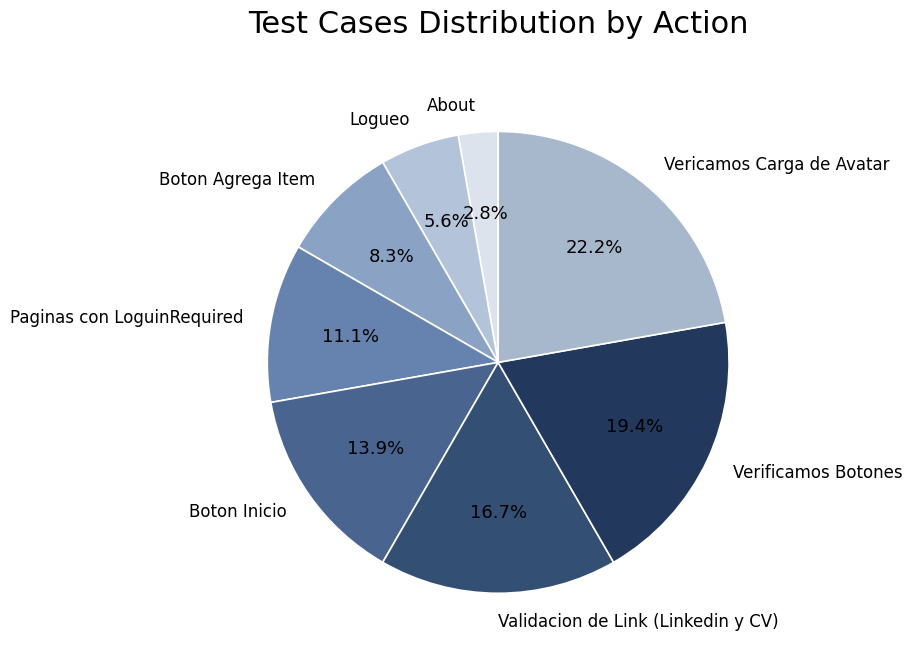

Which has a higher value, About or Vericamos Carga de Avatar?

Vericamos Carga de Avatar